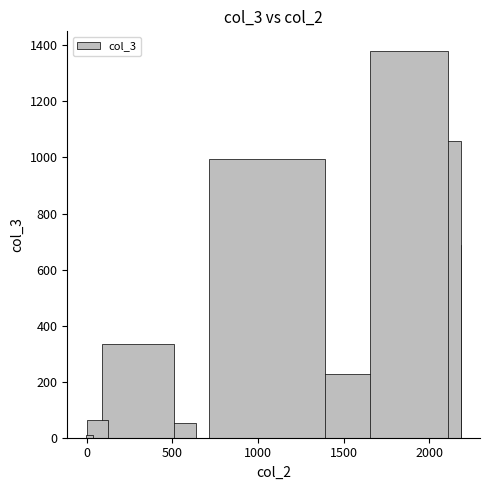

What is the difference between the maximum and minimum values?

1379